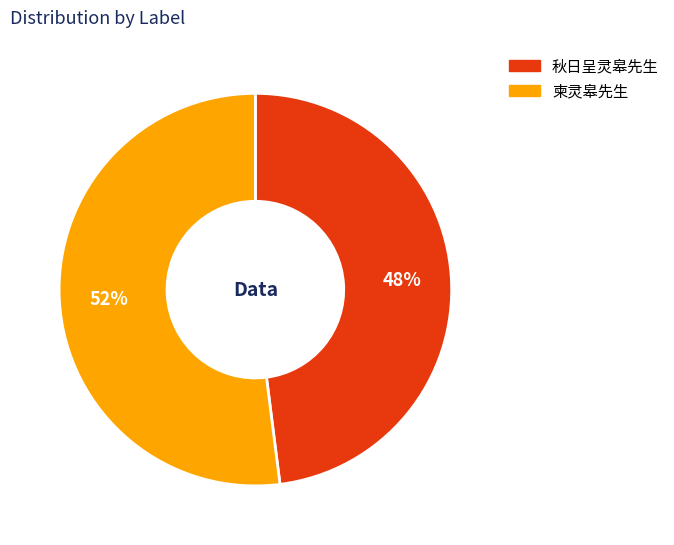

Approximately how many times larger is the value at 柬灵皋先生 compared to 秋日呈灵皋先生?

1.1